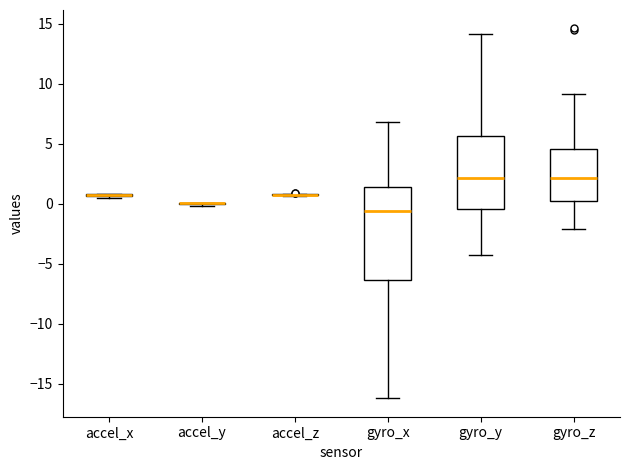

Reading left to right, read every box against the y-axis: the position of its median line, the range the box covers, and the ends of its whiskers. The values are not printed on the chart, so give them approximately, as read against the axis.

accel_x: box collapsed to a line at 0.5, whiskers 0.5 to 1.0
accel_y: box collapsed to a line at 0.0, whiskers 0.0 to 0.0
accel_z: box collapsed to a line at 1.0, whiskers 0.5 to 1.0
gyro_x: median -0.5, box -6.5 to 1.5, whiskers -16.0 to 7.0
gyro_y: median 2.0, box -0.5 to 5.5, whiskers -4.5 to 14.0
gyro_z: median 2.0, box 0.5 to 4.5, whiskers -2.0 to 9.0